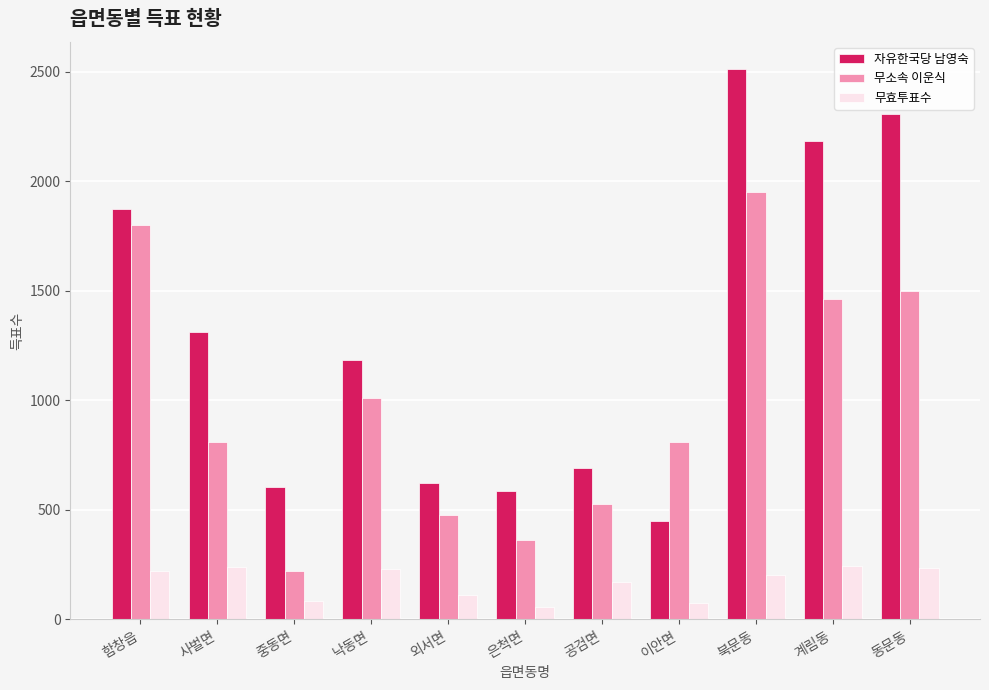

How many groups of bars are there?

11